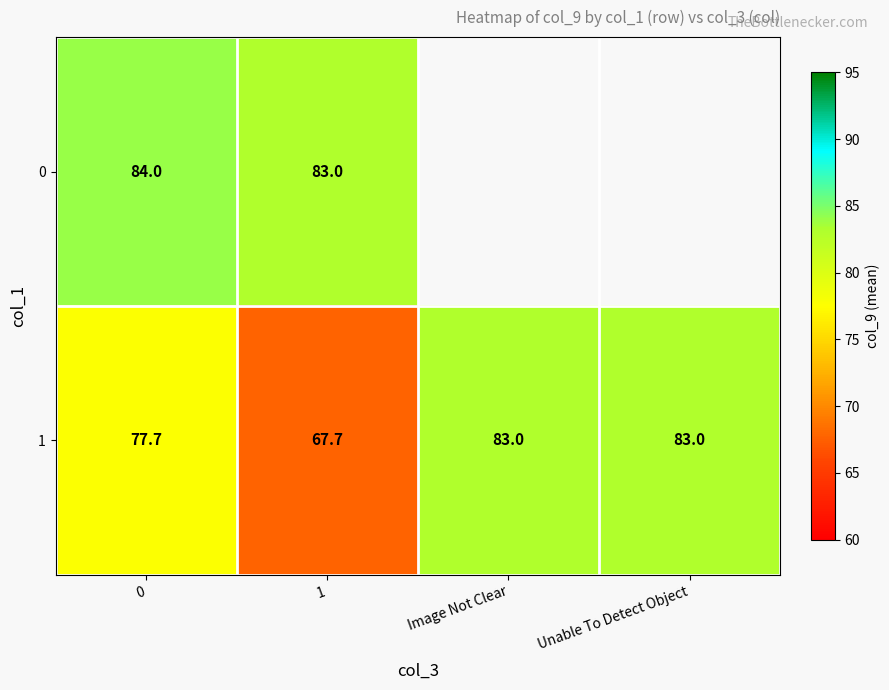

What is the maximum value for 1?

83.0